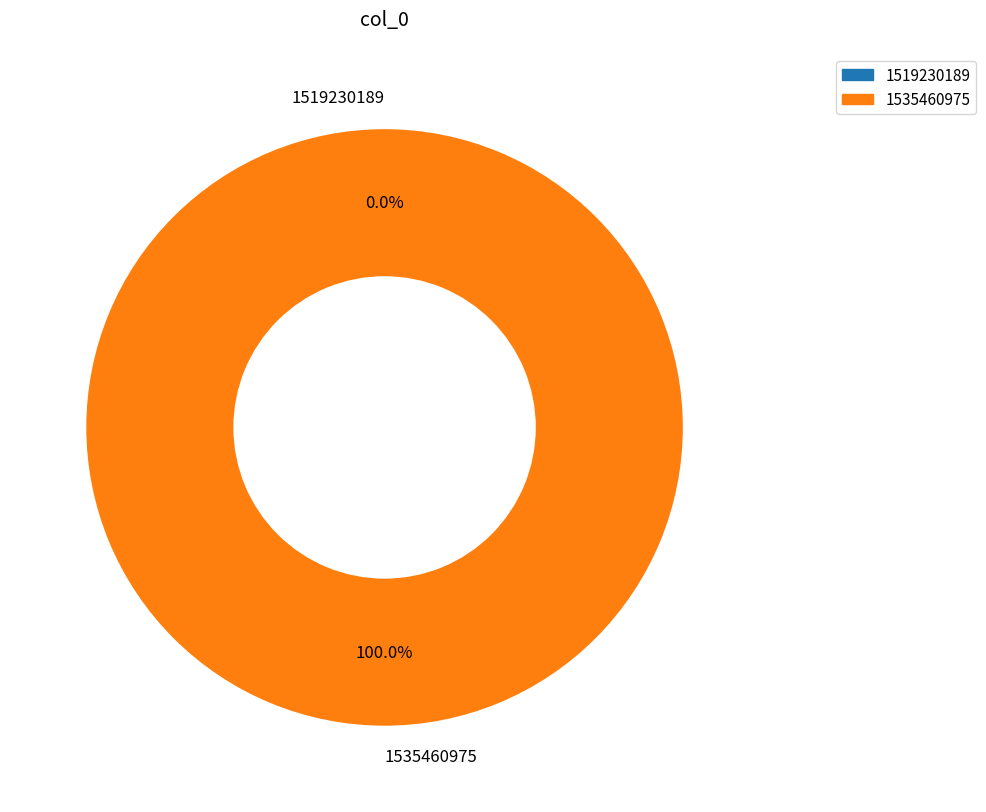

To the nearest percent, what is the difference between the 1519230189 and 1535460975 slice percentages?

100%